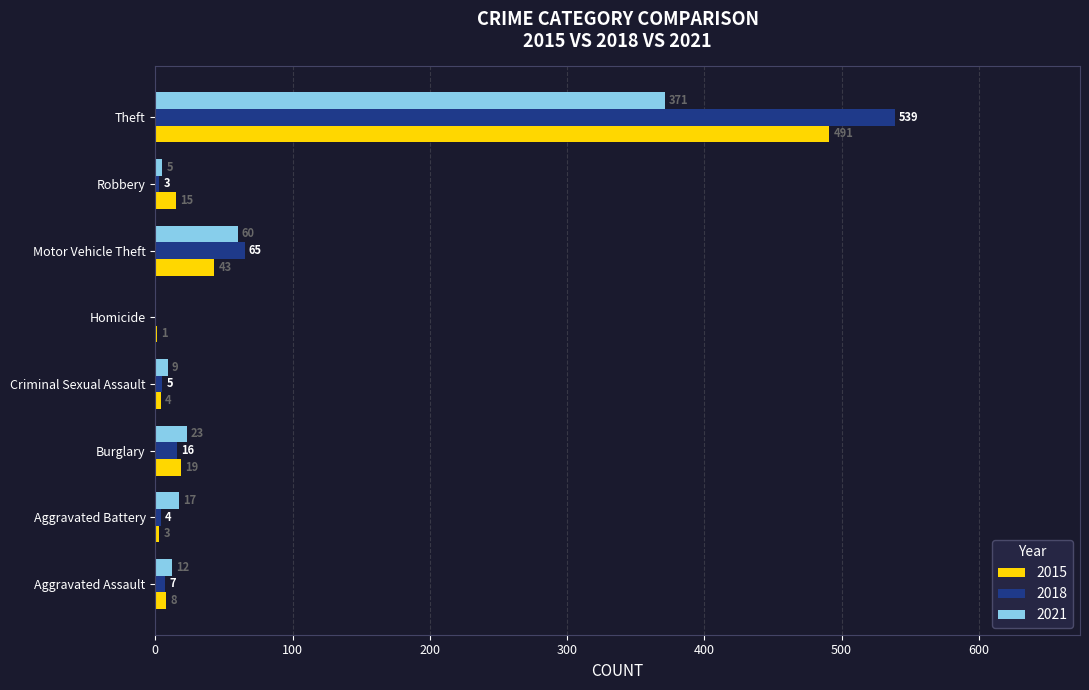

What is the sum of all 2018 values?

639